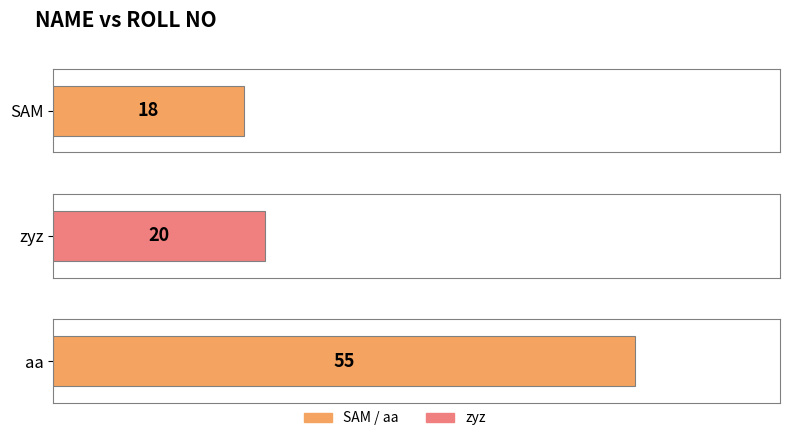

List the labels in order of value, largest first.

aa, zyz, SAM